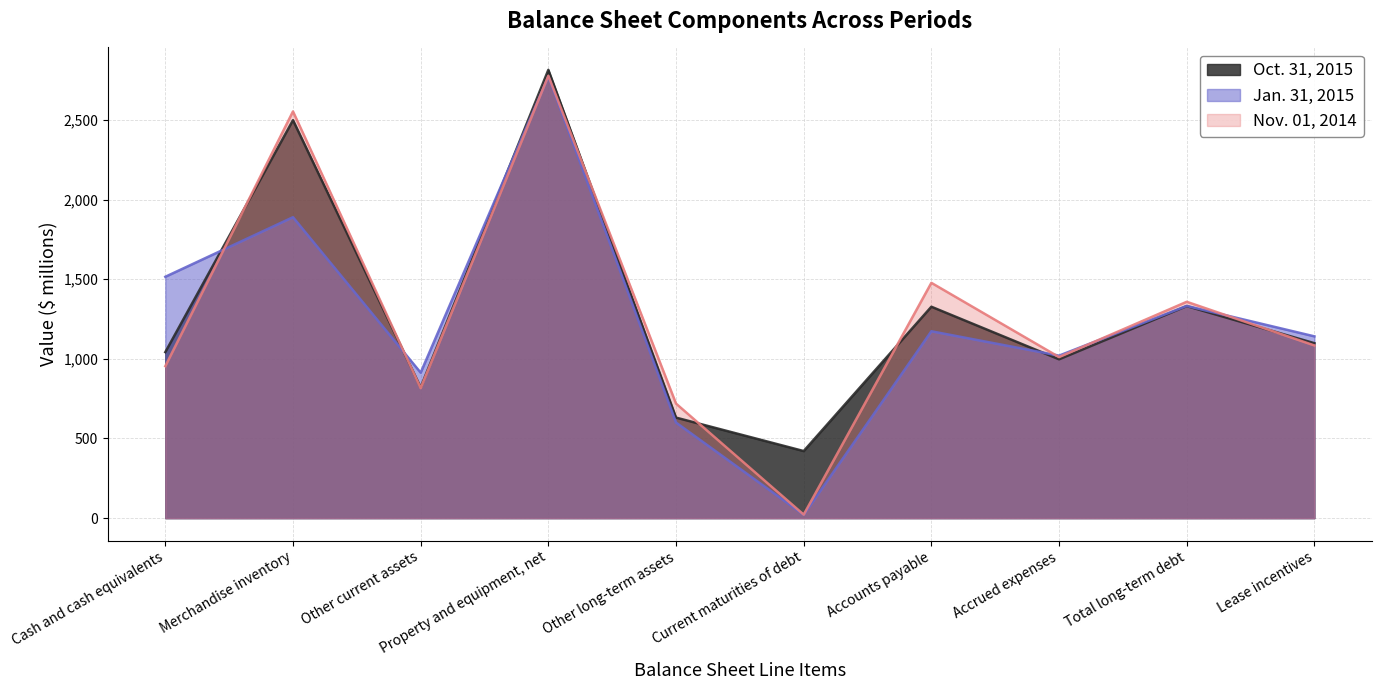

Reading left to right, extract all data points from this chart.

Oct. 31, 2015: 1042	2498	821	2814	631	421	1327	997	1331	1098
Jan. 31, 2015: 1515	1889	913	2773	600	21	1173	1020	1332	1141
Nov. 01, 2014: 954	2553	816	2777	719	22	1477	1011	1358	1084